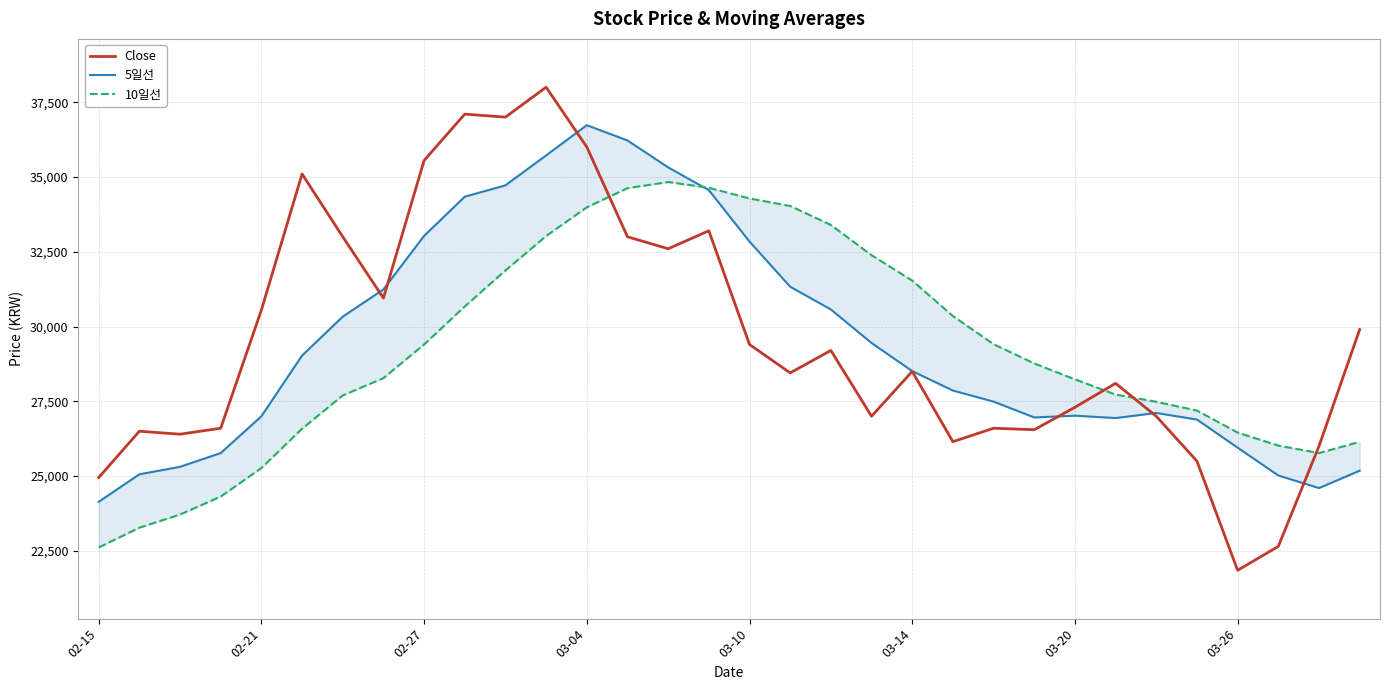

At which category is the sum across all series the highest?

11